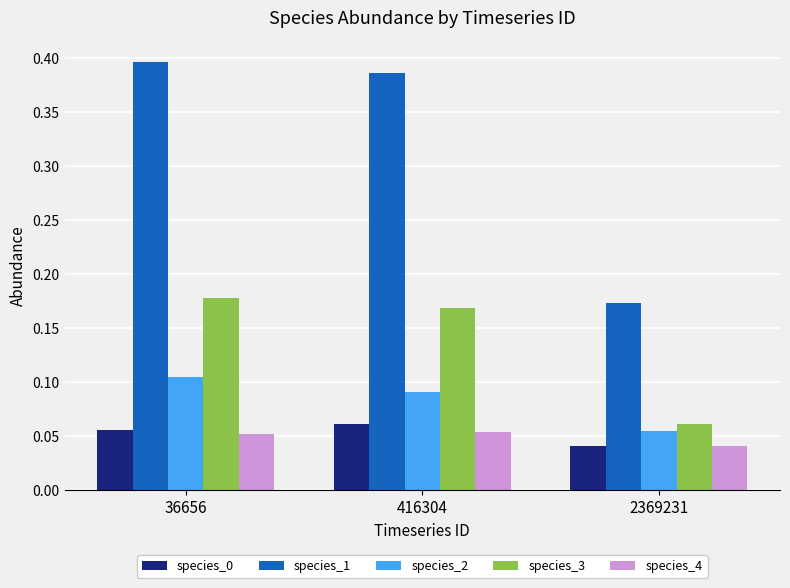

At how many categories does at least one series exceed 0?

3